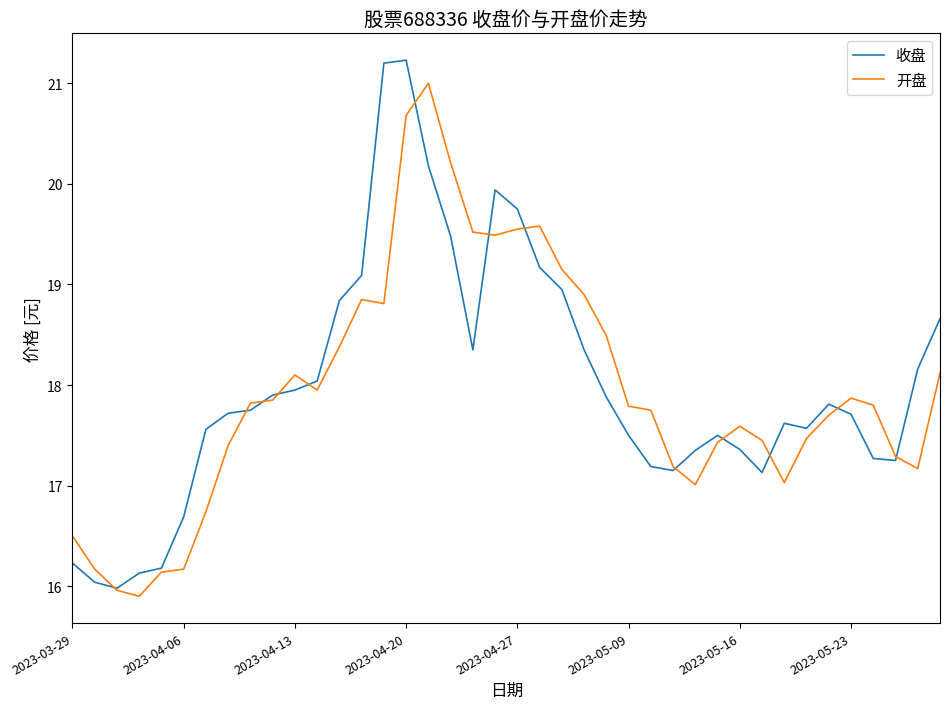

What is the minimum value for 开盘?

15.9